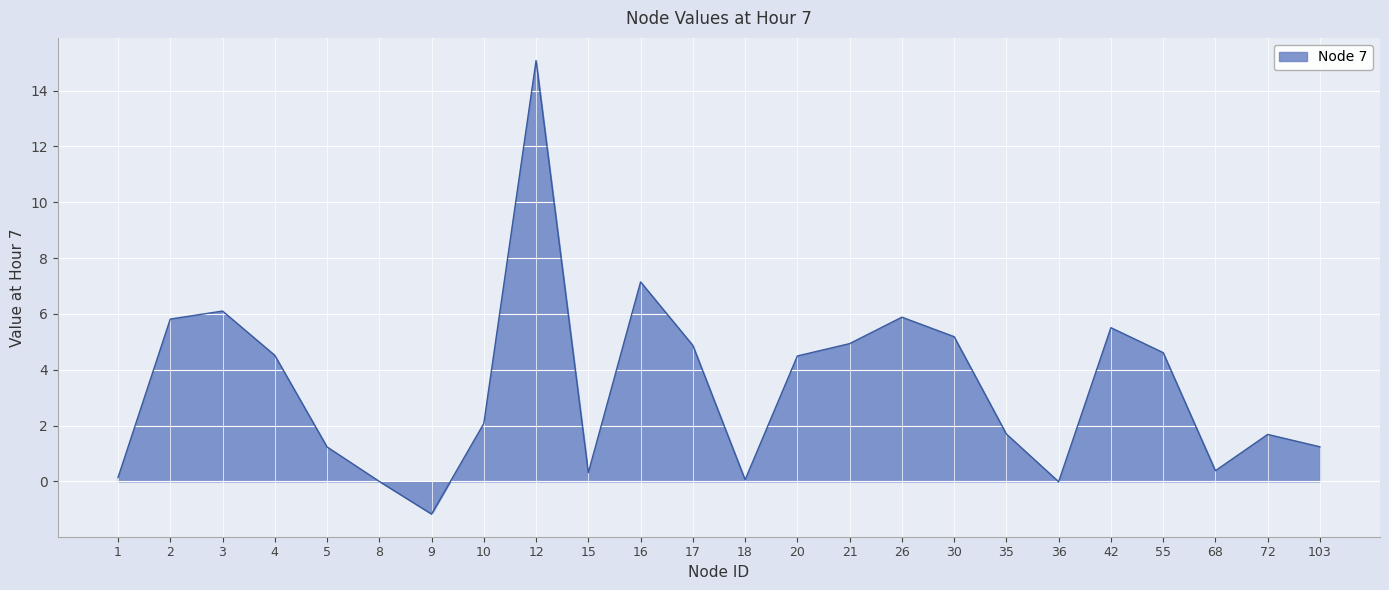

How many lines are shown in the chart?

1